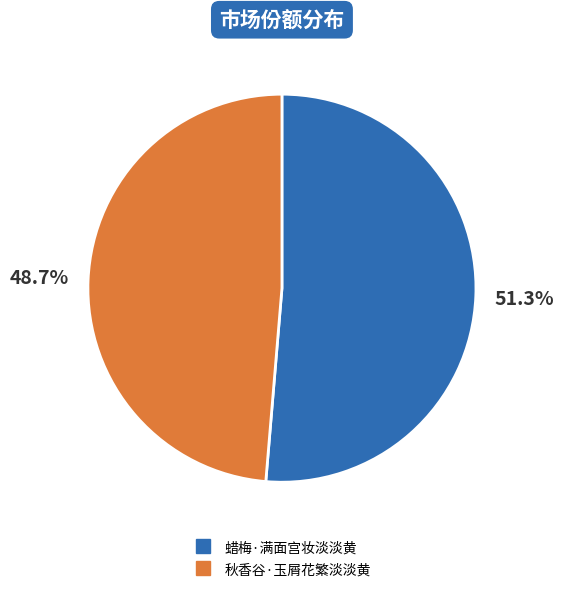

Does any single category account for the majority?

Yes